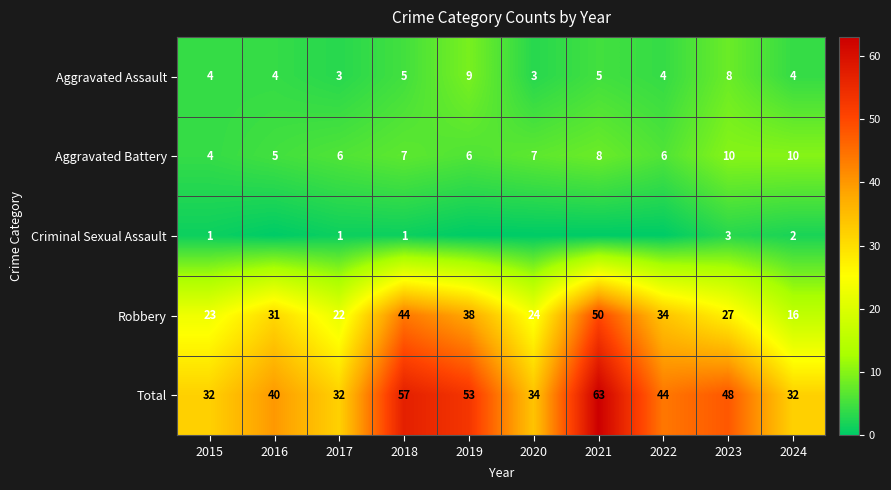

What is the difference between the maximum and minimum values in the Total series?

31